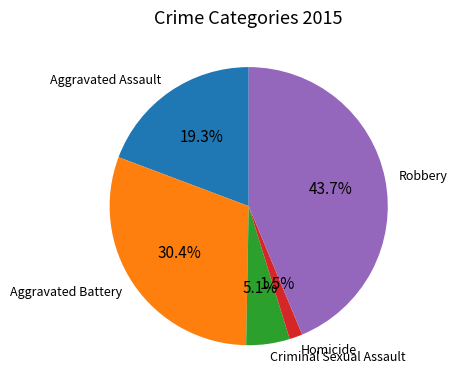

Between Aggravated Assault and Aggravated Battery, which is larger?

Aggravated Battery